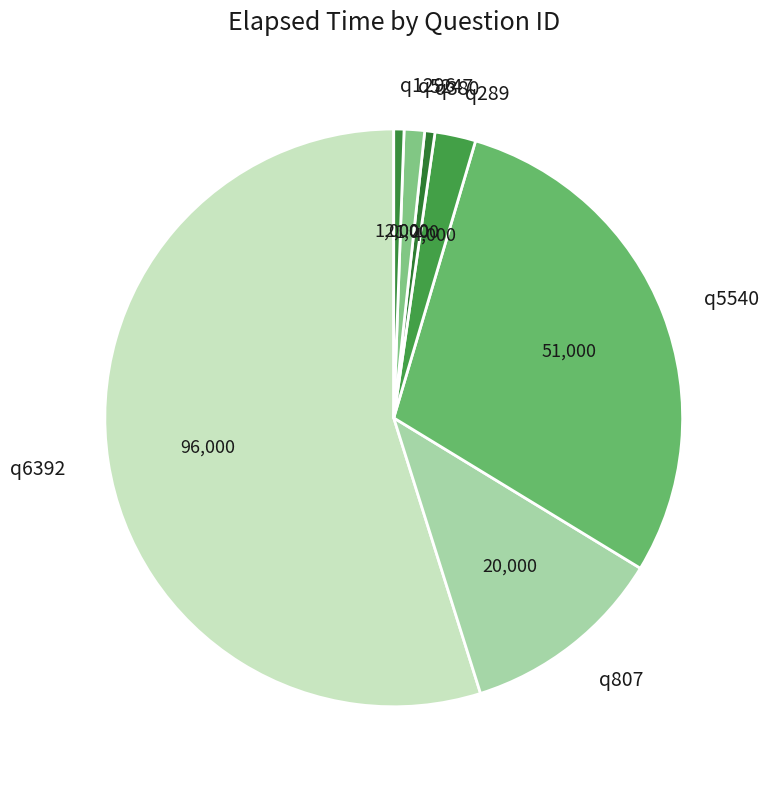

Which slice is the largest?

q6392